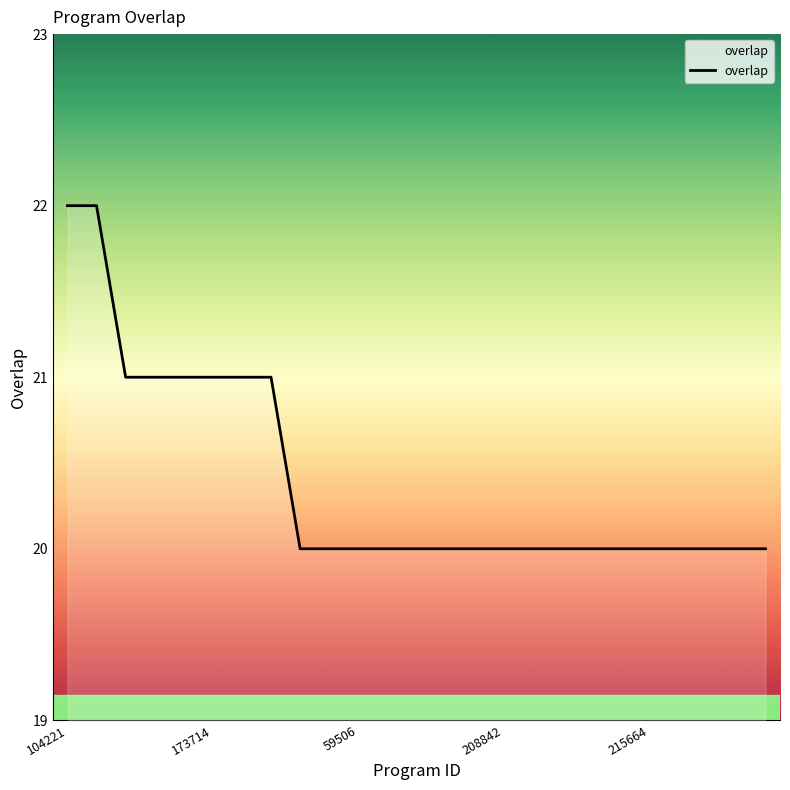

True or false: the data shows 5 at 18.

False